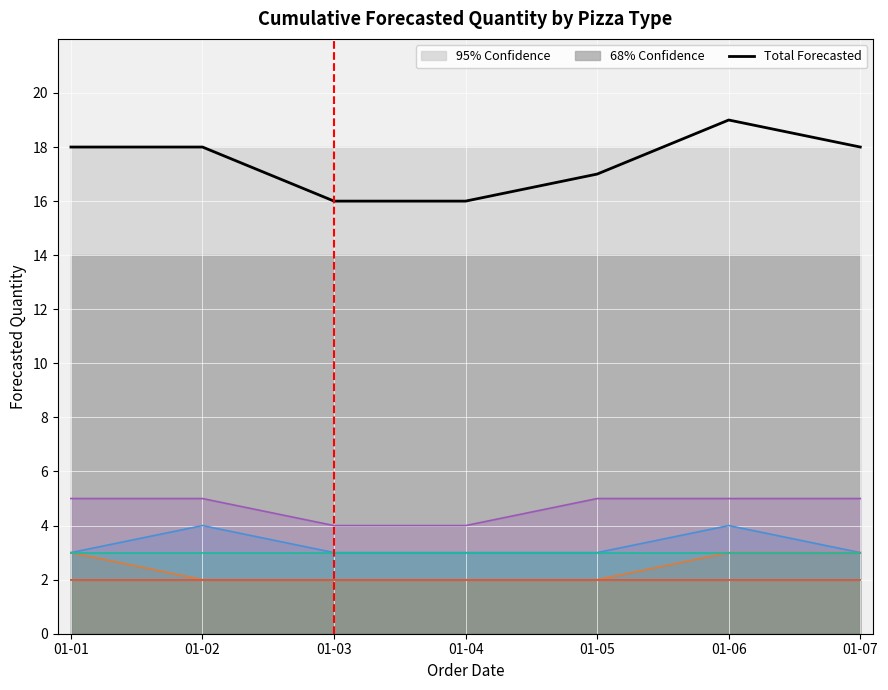

Where is the first local maximum?

01-06